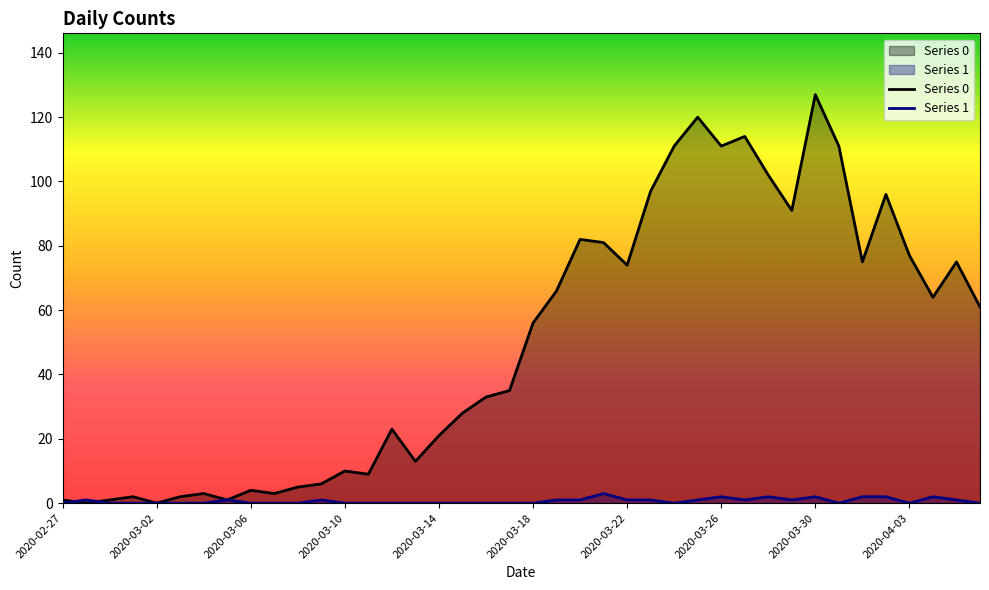

Which series has the largest range (max minus min)?

Series 0